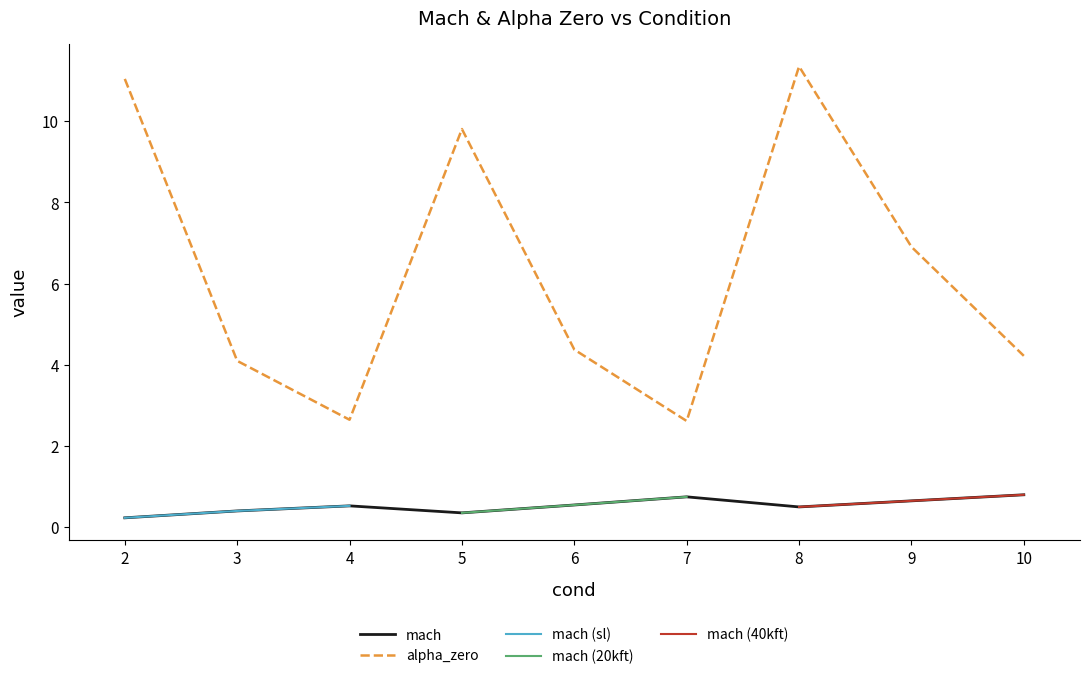

What is the value of the mach point at the 9th from the left?

0.8